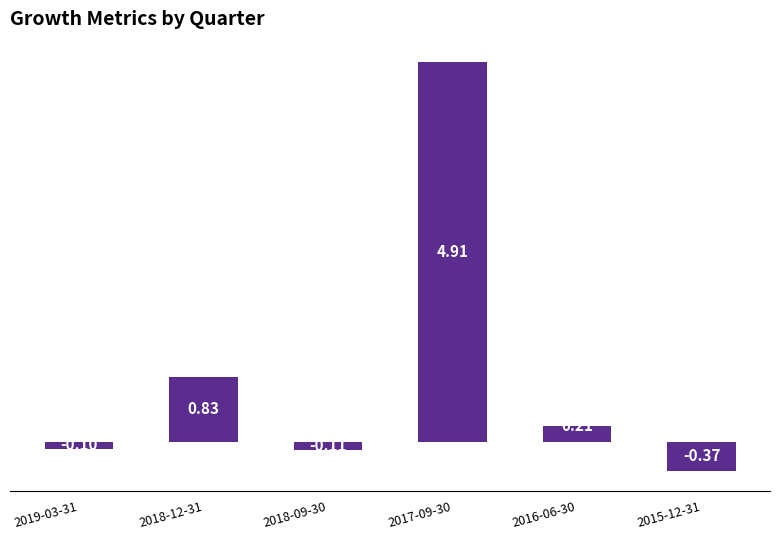

What is the change in value from 2018-09-30 to 2015-12-31?

-0.3